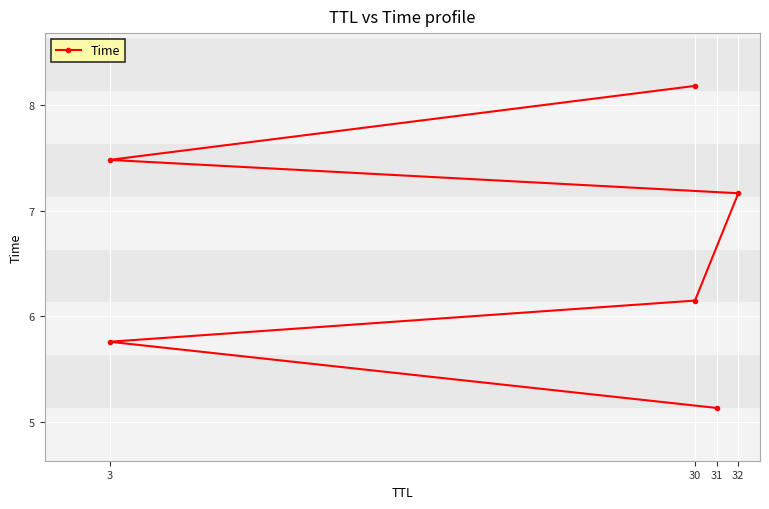

How many lines are shown in the chart?

1